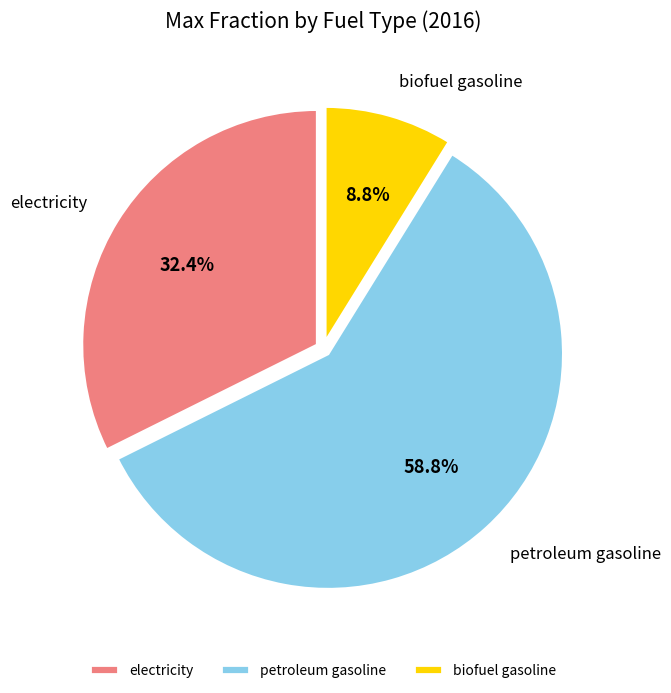

To the nearest percent, what is the combined percentage of electricity and biofuel gasoline?

41%